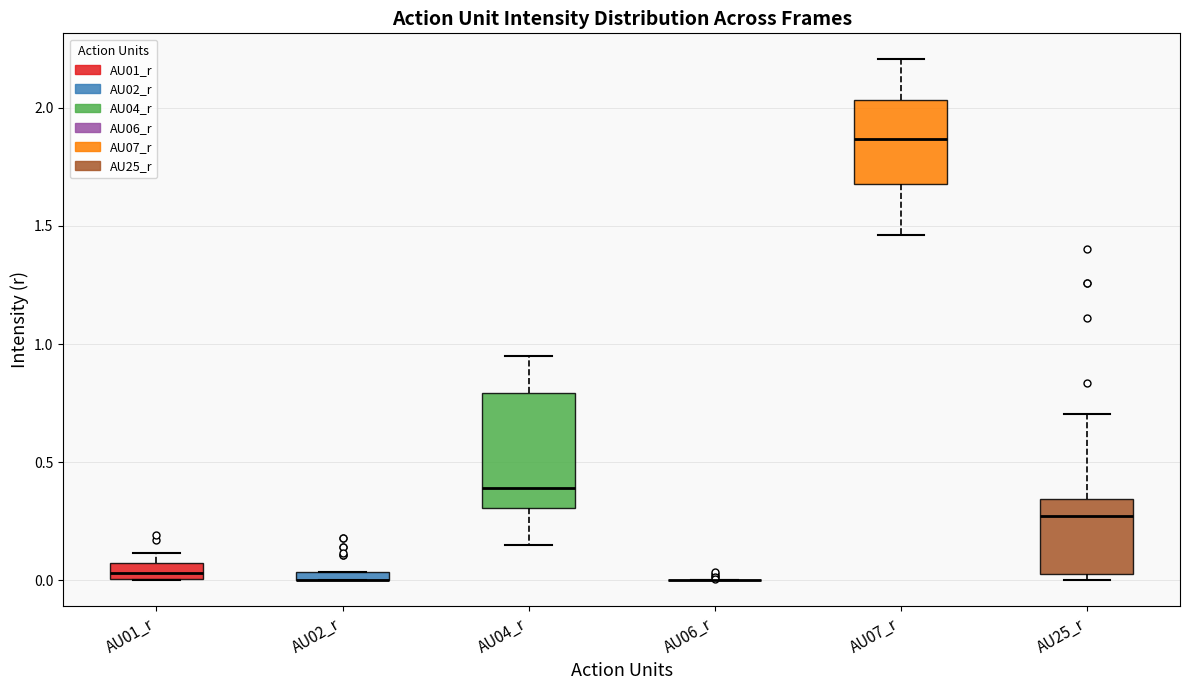

Comparing the boxes themselves (not the whiskers), which one is the tallest?

AU04_r